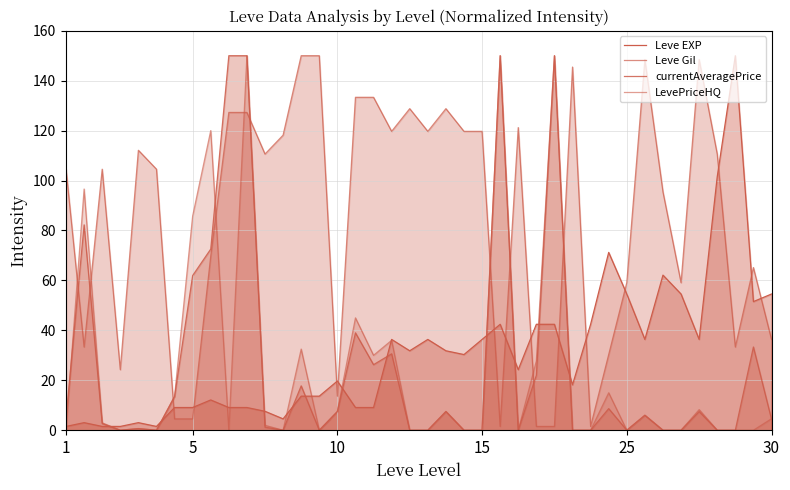

Which has a higher value, 27 or 25?

27